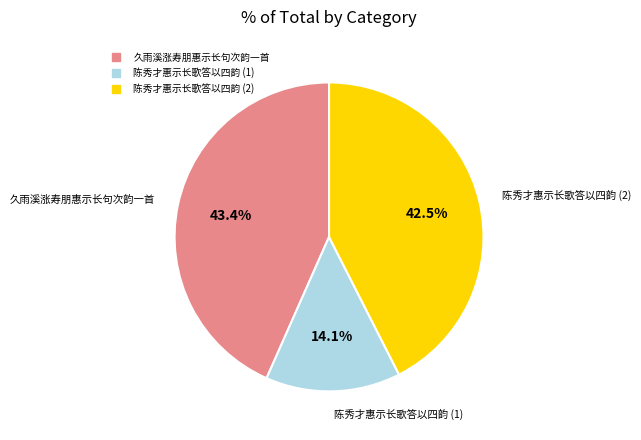

Count the number of slices in the pie.

3